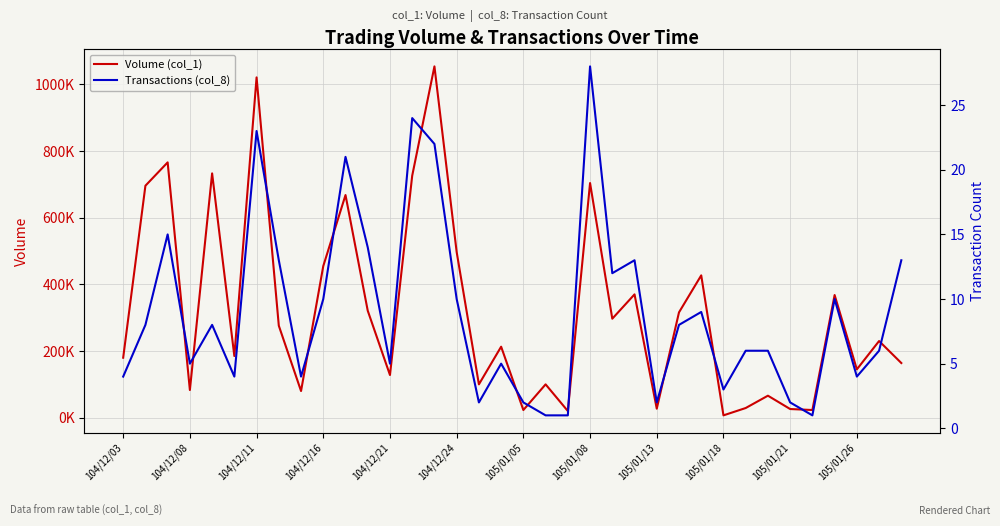

Which series has the largest total across all categories?

Volume (col_1)